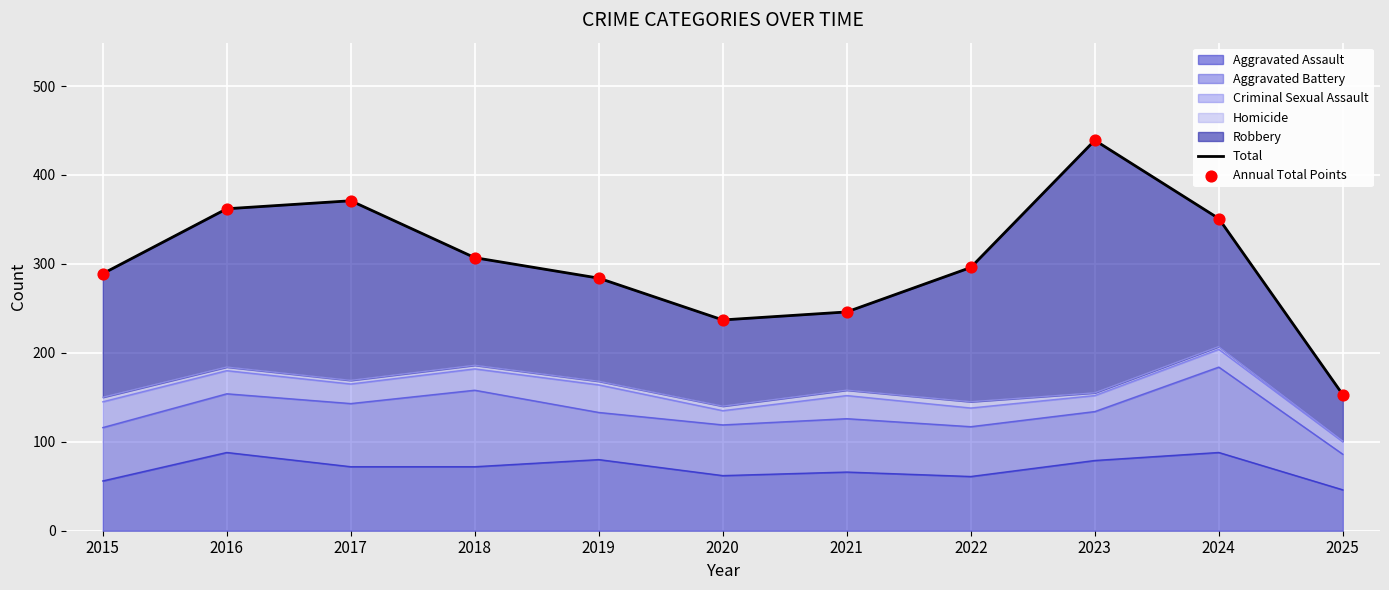

Is the value of Total at 2022 greater than the value of Annual Total Points at 2019?

Yes